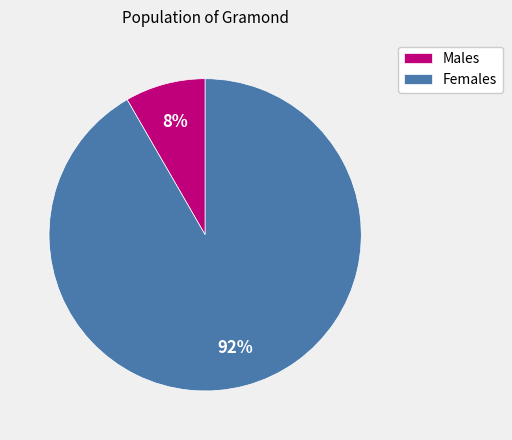

Between Females and Males, which is larger?

Females